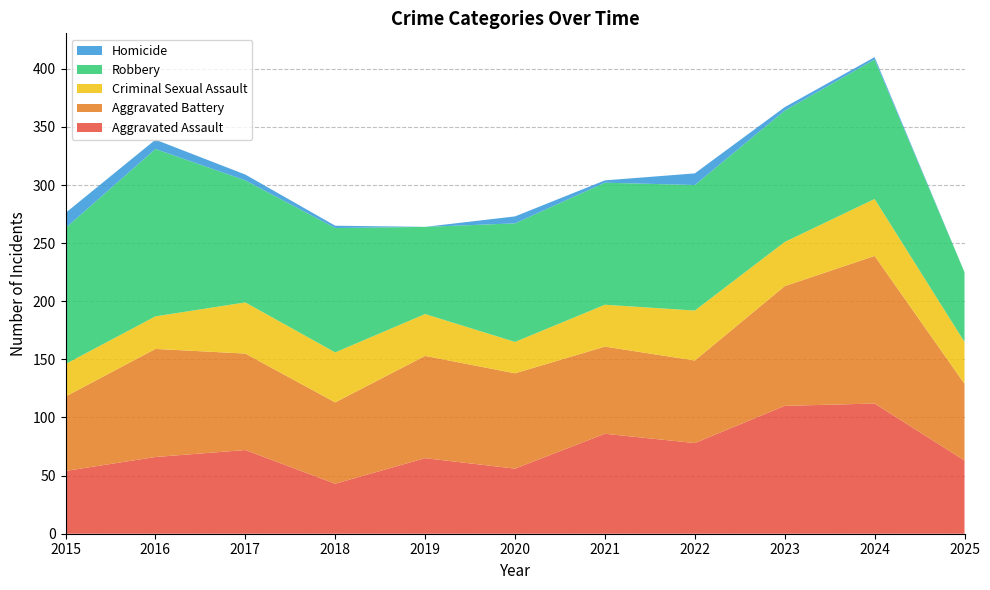

Reading right to left, what are all the values shown in this chart?

Aggravated Assault: 2025=63	2024=112	2023=110	2022=78	2021=86	2020=56	2019=65	2018=43	2017=72	2016=66	2015=54
Aggravated Battery: 2025=66	2024=127	2023=103	2022=71	2021=75	2020=82	2019=88	2018=70	2017=83	2016=93	2015=64
Criminal Sexual Assault: 2025=36	2024=49	2023=38	2022=43	2021=36	2020=27	2019=36	2018=43	2017=44	2016=28	2015=28
Robbery: 2025=60	2024=120	2023=113	2022=108	2021=105	2020=102	2019=75	2018=107	2017=105	2016=144	2015=117
Homicide: 2025=0	2024=2	2023=3	2022=10	2021=2	2020=6	2019=0	2018=2	2017=5	2016=8	2015=13